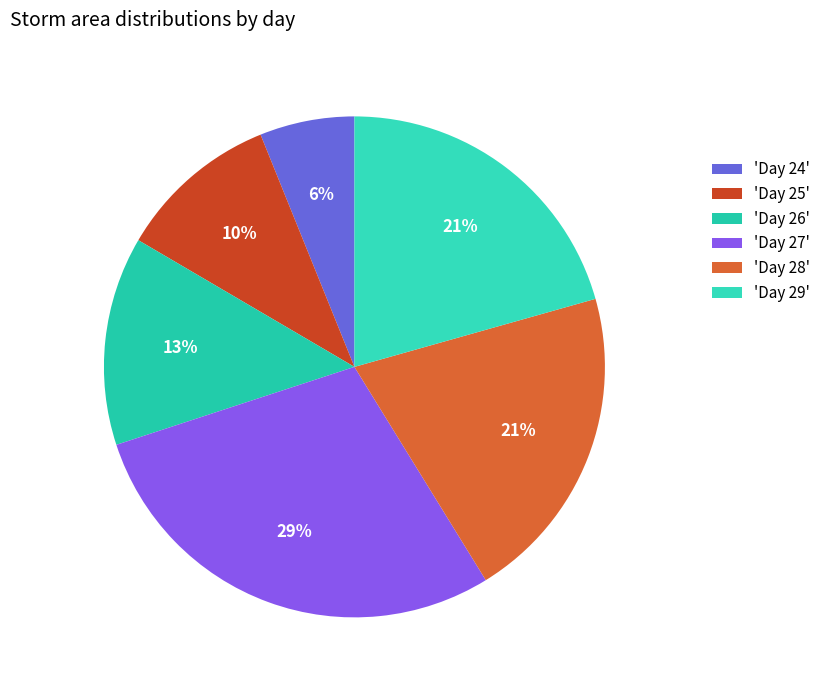

What is the largest slice in the pie chart?

'Day 27'